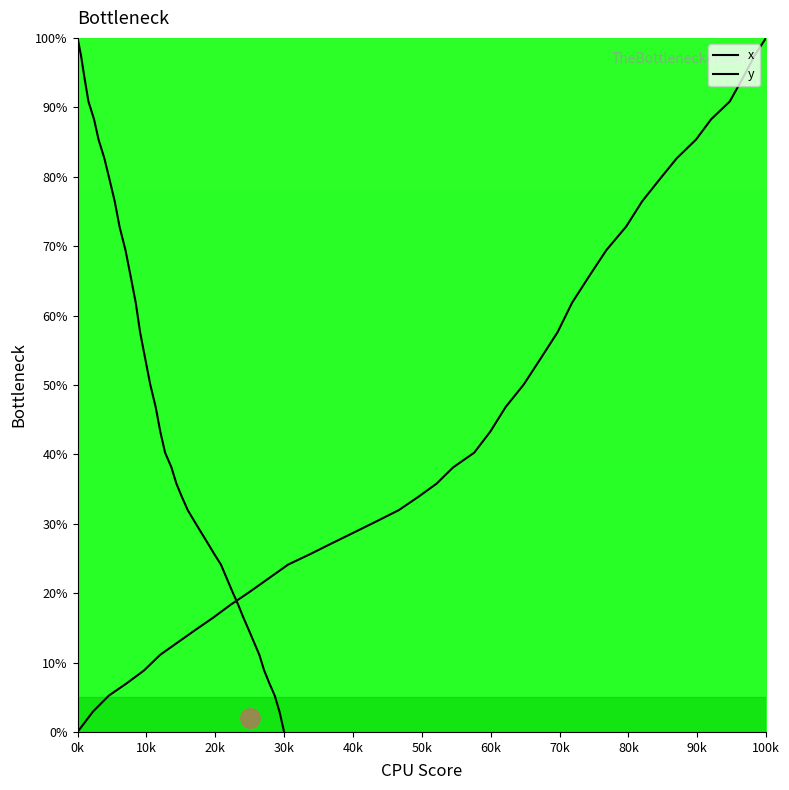

How many times do x and y cross each other?

1